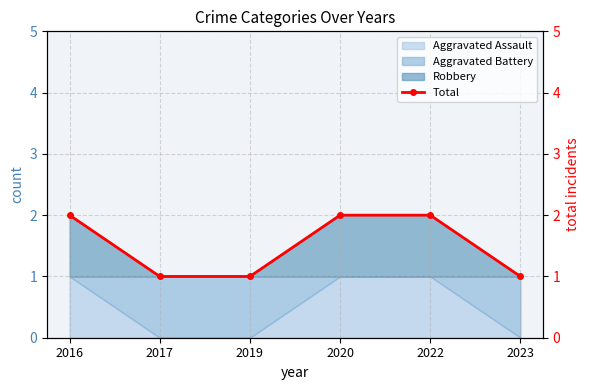

Reading left to right, transcribe all the data shown in this chart.

2016=2	2017=1	2019=1	2020=2	2022=2	2023=1